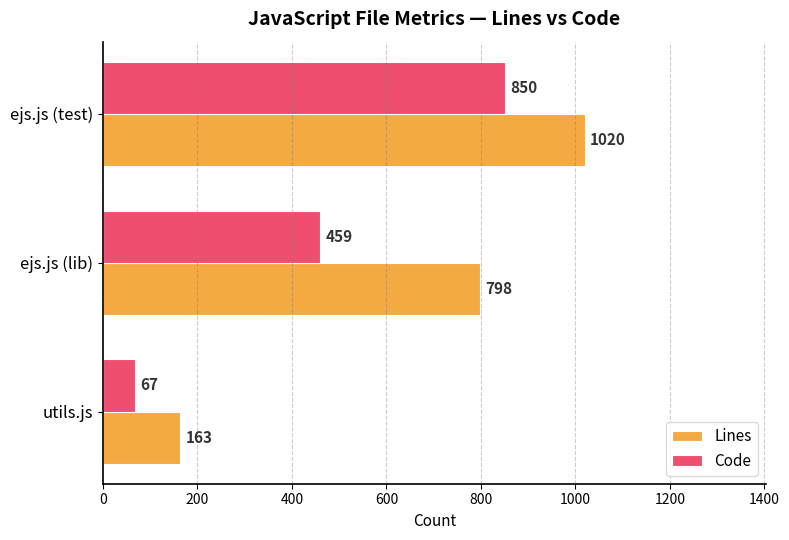

The Code series shows 850 at ejs.js (test). True or false?

True